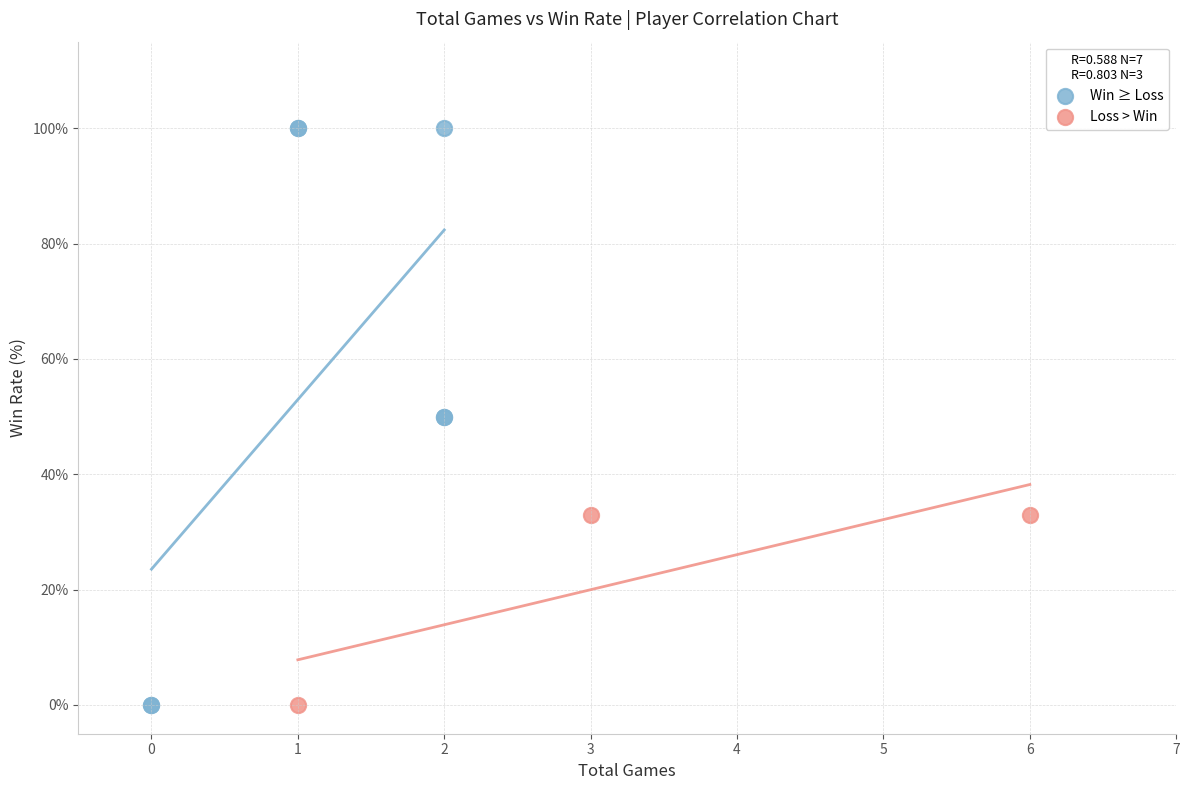

Which series contains the highest Y value?

Win ≥ Loss